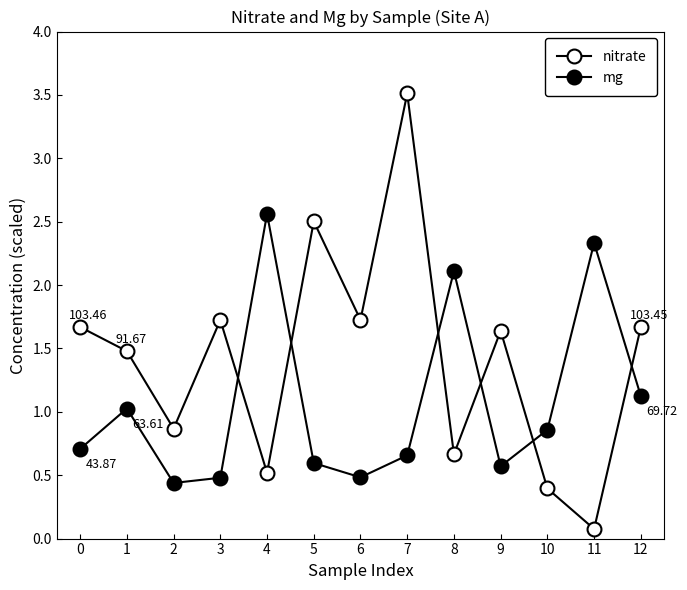

What is the minimum value for mg?

0.4